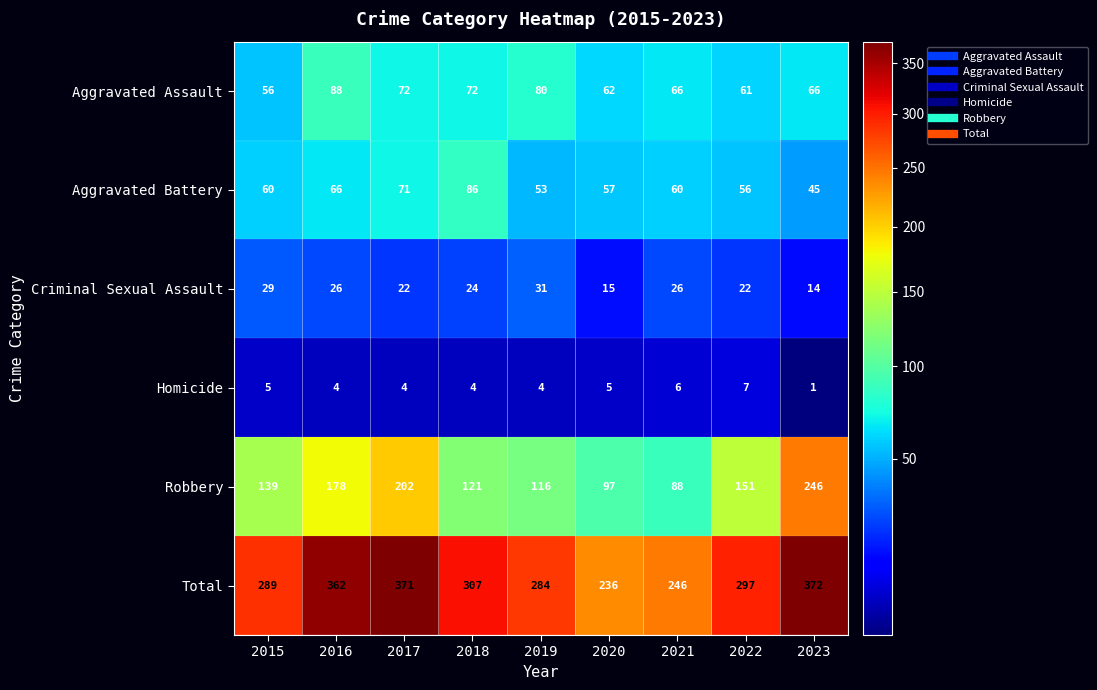

At which category is the sum across all series the highest?

2023